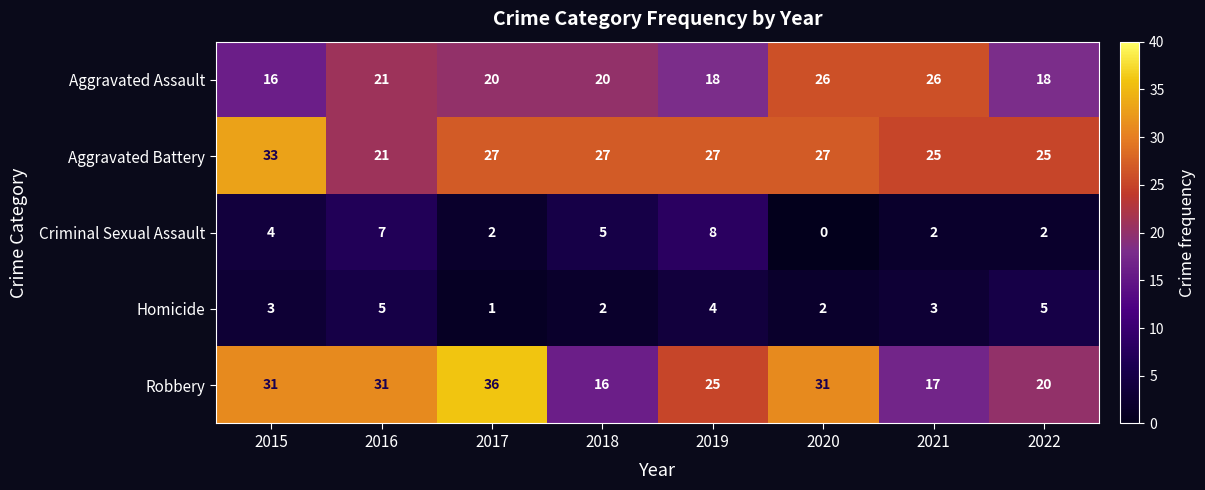

Read the Robbery value at 2020, to the nearest 10.

30